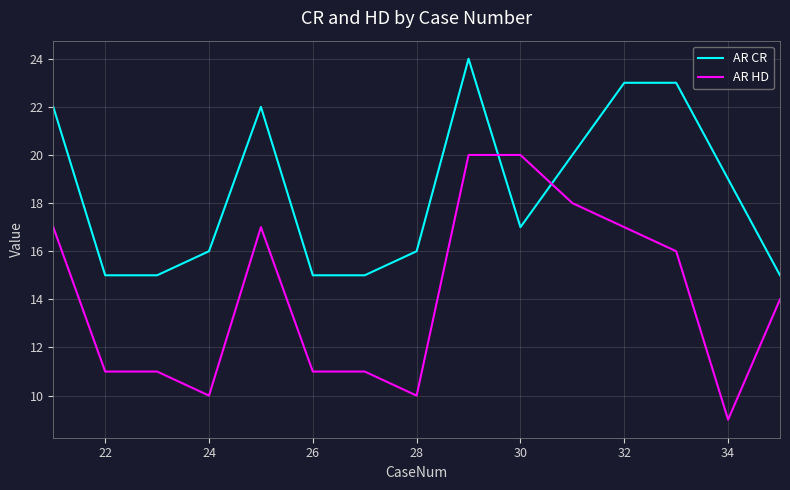

Rank the series by their average value, from highest to lowest.

AR CR, AR HD